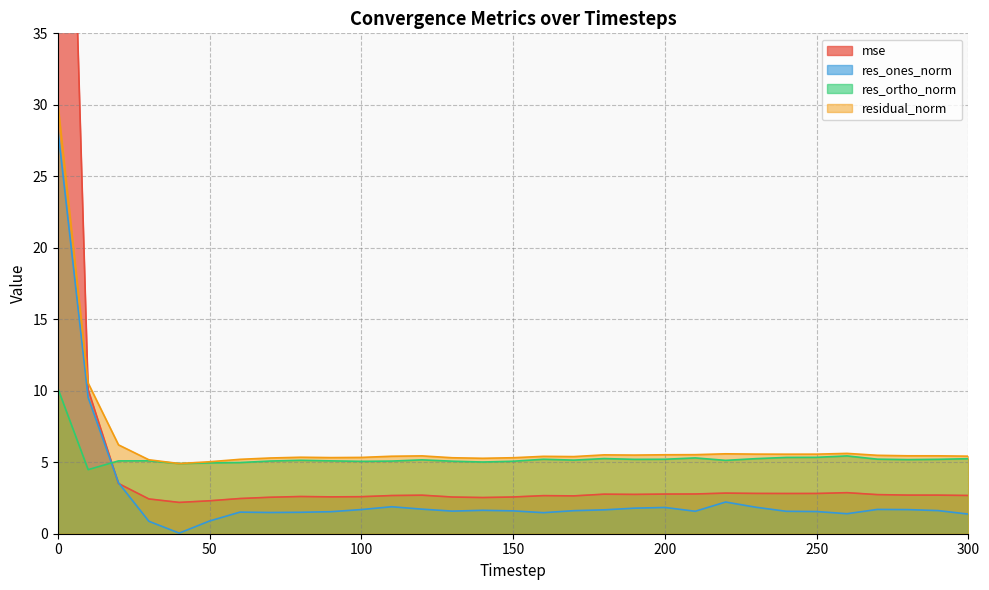

What is the difference between the highest and lowest values at 280?

3.8